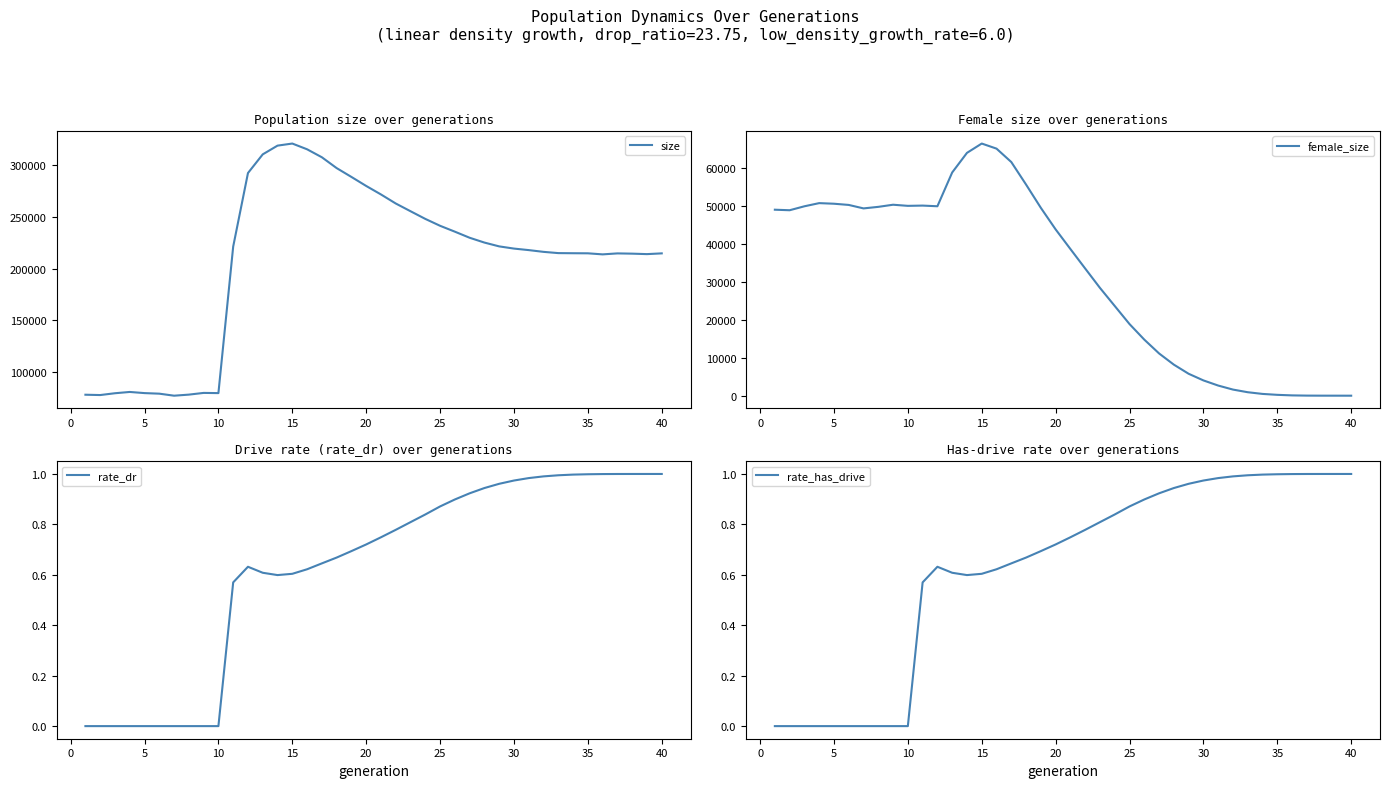

True or false: size and female_size cross at least once.

False